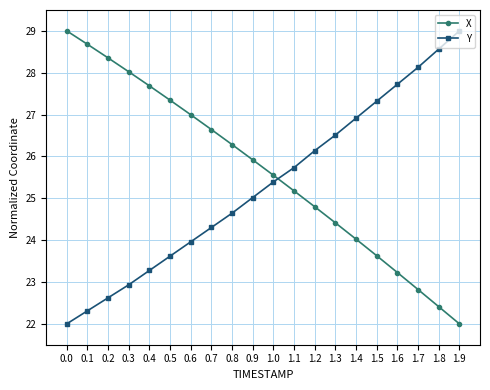

Count the number of data series in this chart.

2